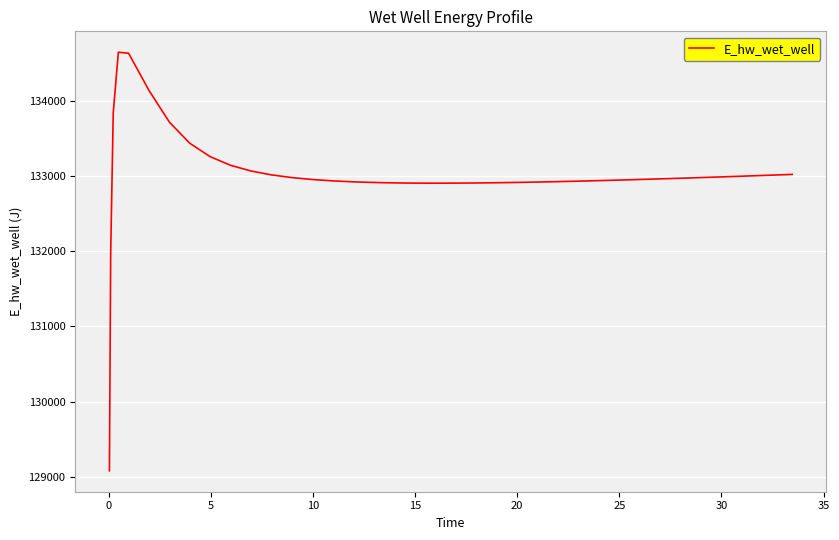

What is the difference between the maximum and minimum values?

5571.9